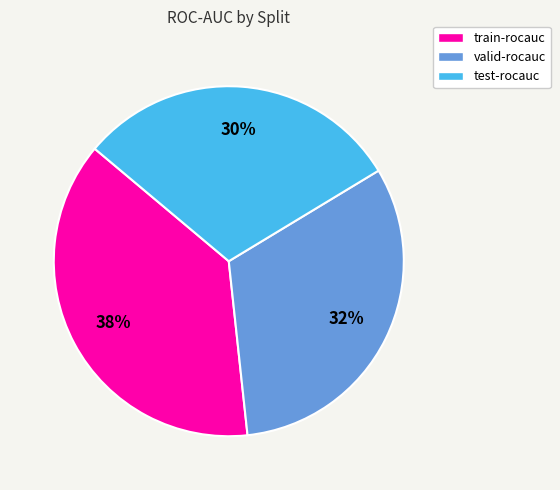

Which has a higher value, valid-rocauc or train-rocauc?

train-rocauc